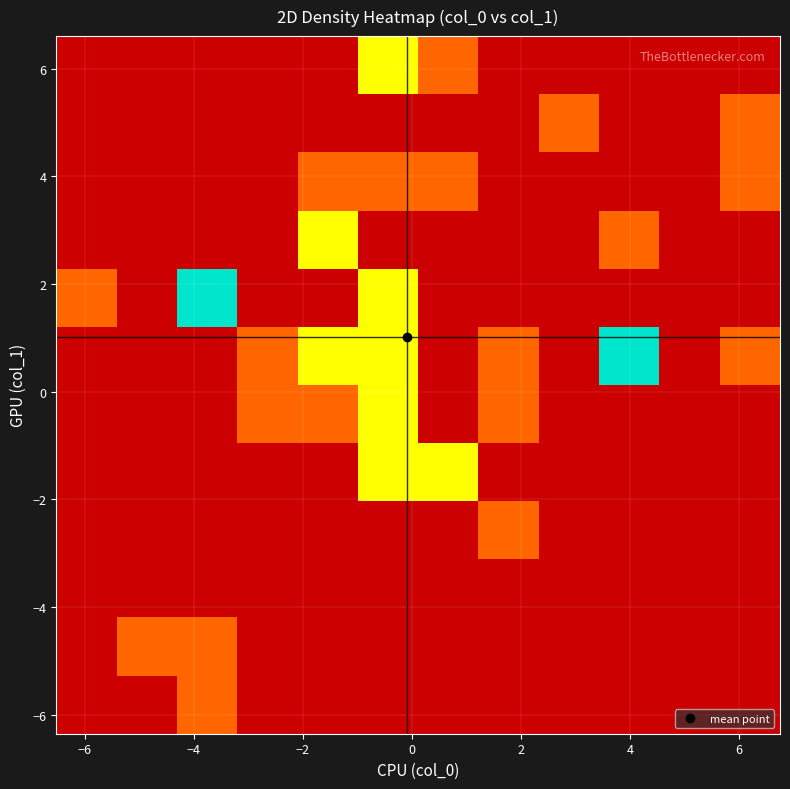

At how many categories does at least one series exceed 1?

5